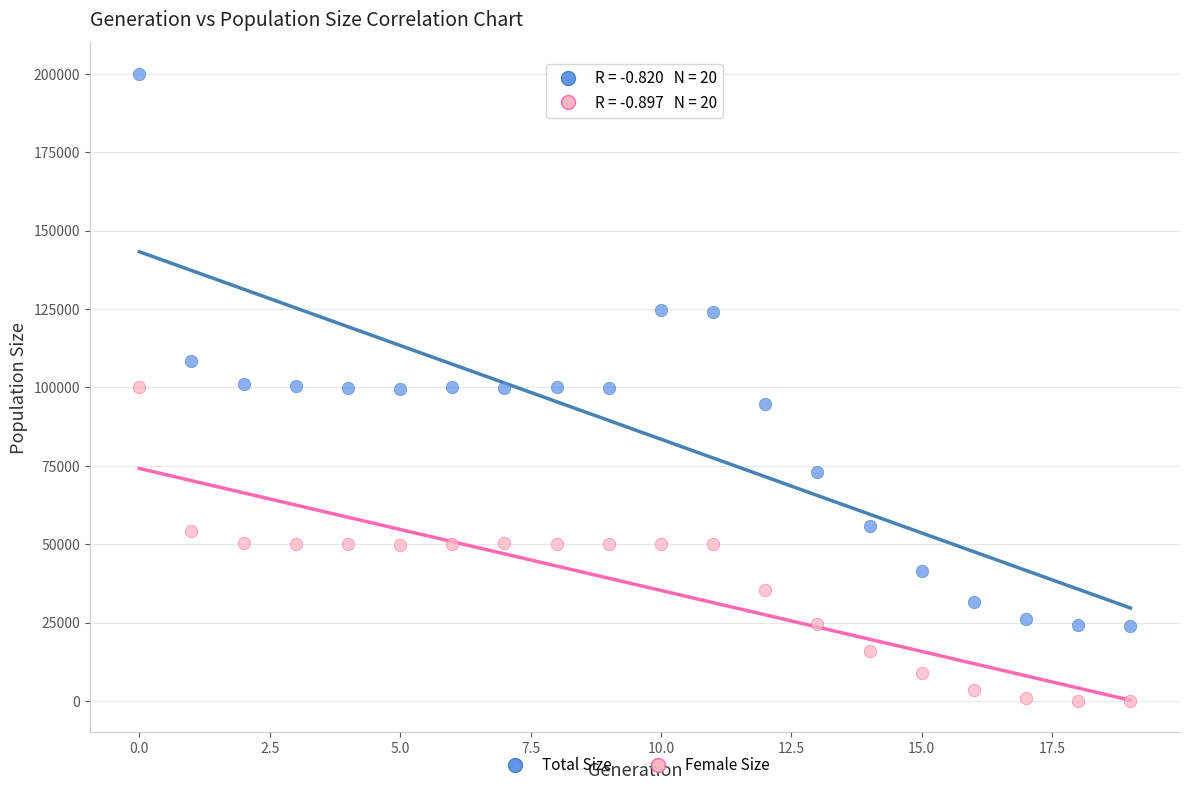

In the Total Size series, what Y value is closest to 112008?

108414